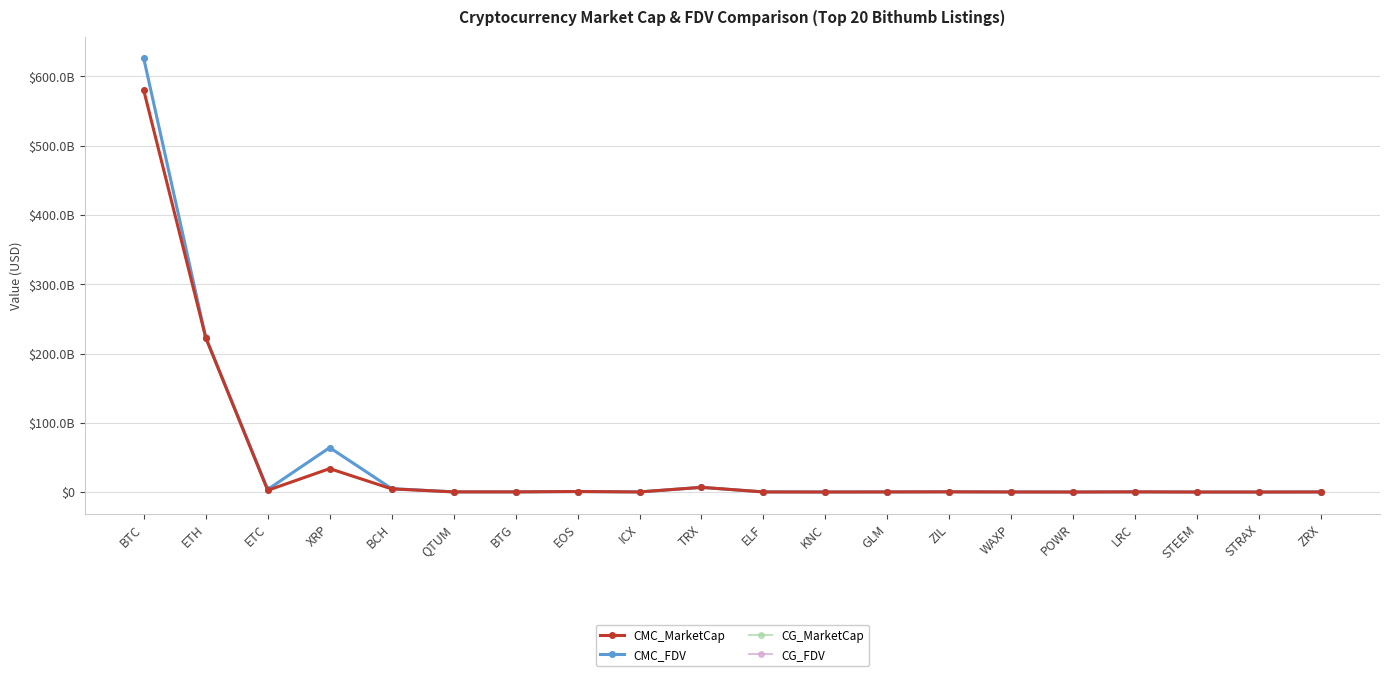

Count the number of data series in this chart.

4